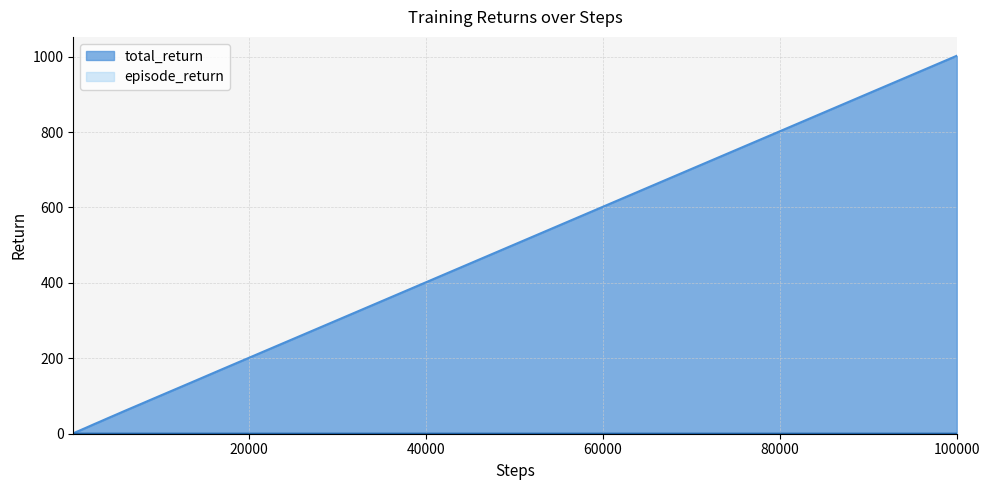

How many distinct data groups are displayed?

2